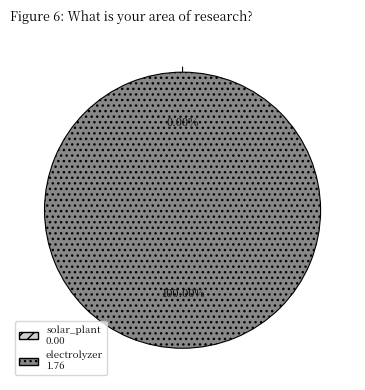

To the nearest percent, what is the difference between the electrolyzer and solar_plant slice percentages?

100%